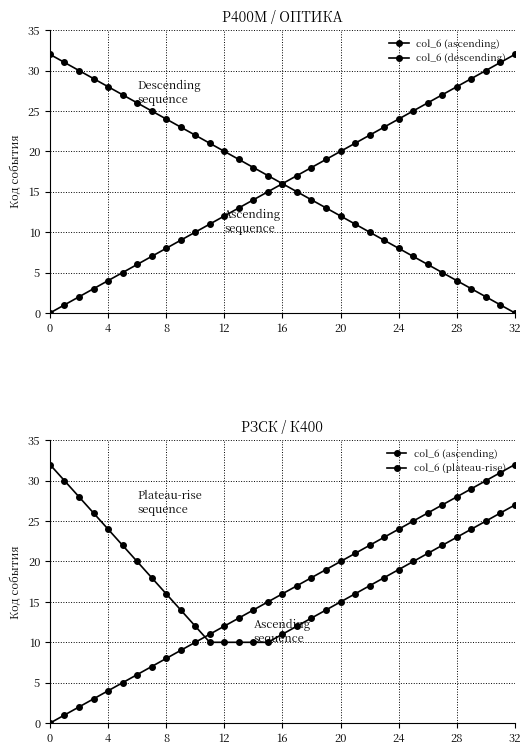

Does the chart have visible grid lines?

Yes